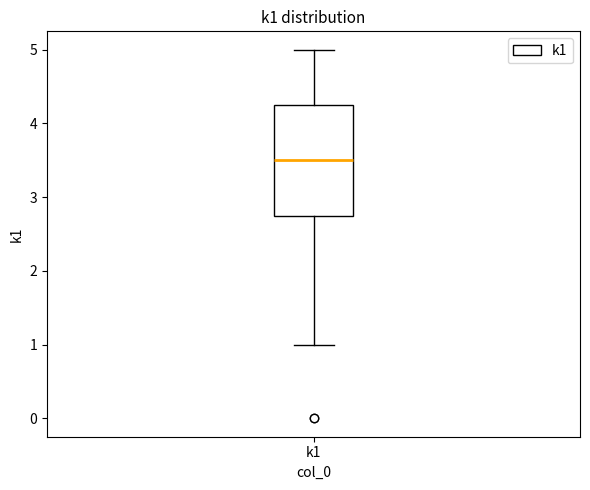

Transcribe this box plot: give where the median line is, the range the box spans, and where the two whiskers end, as read against the y-axis. The values are not printed on the chart, so give them approximately, as read against the axis.

median 3.5, box 2.8 to 4.3, whiskers 1.0 to 5.0